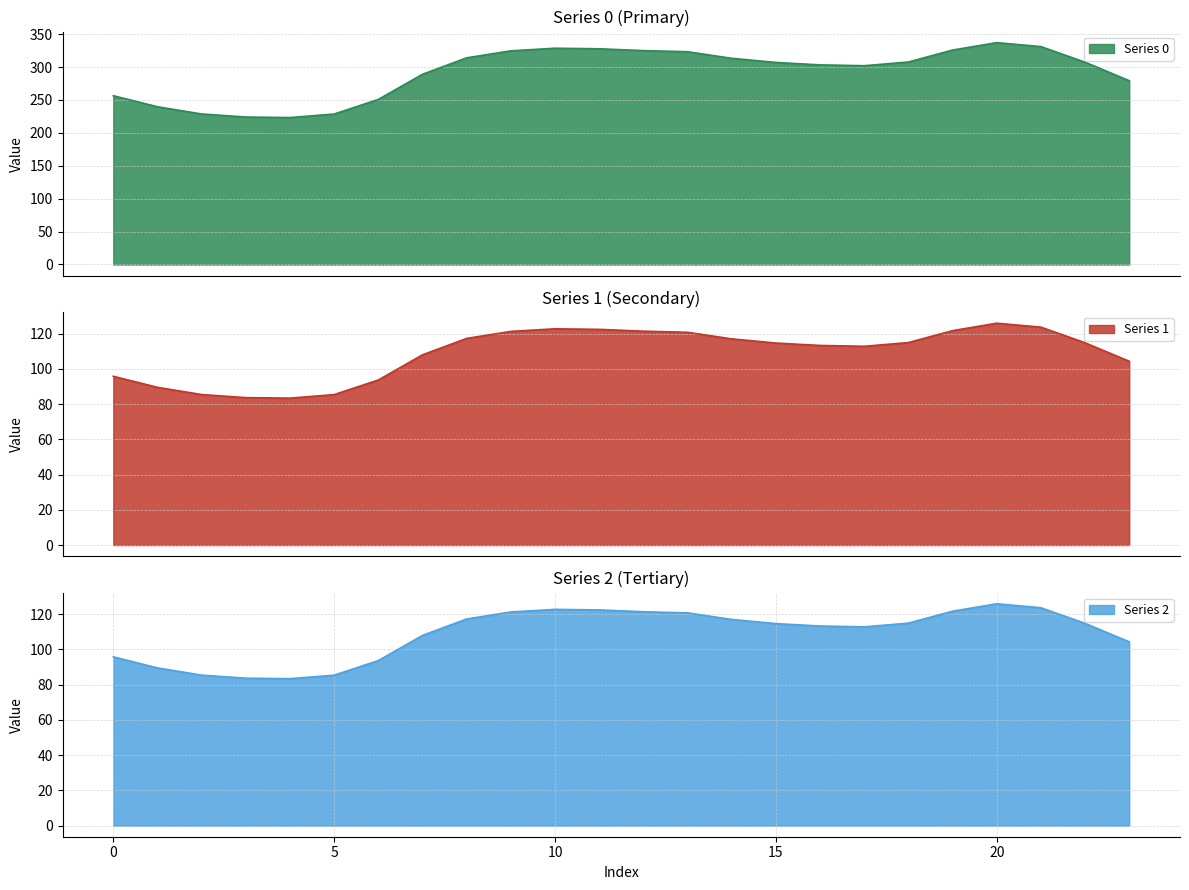

At which category does Series 0 reach its first local peak?

10